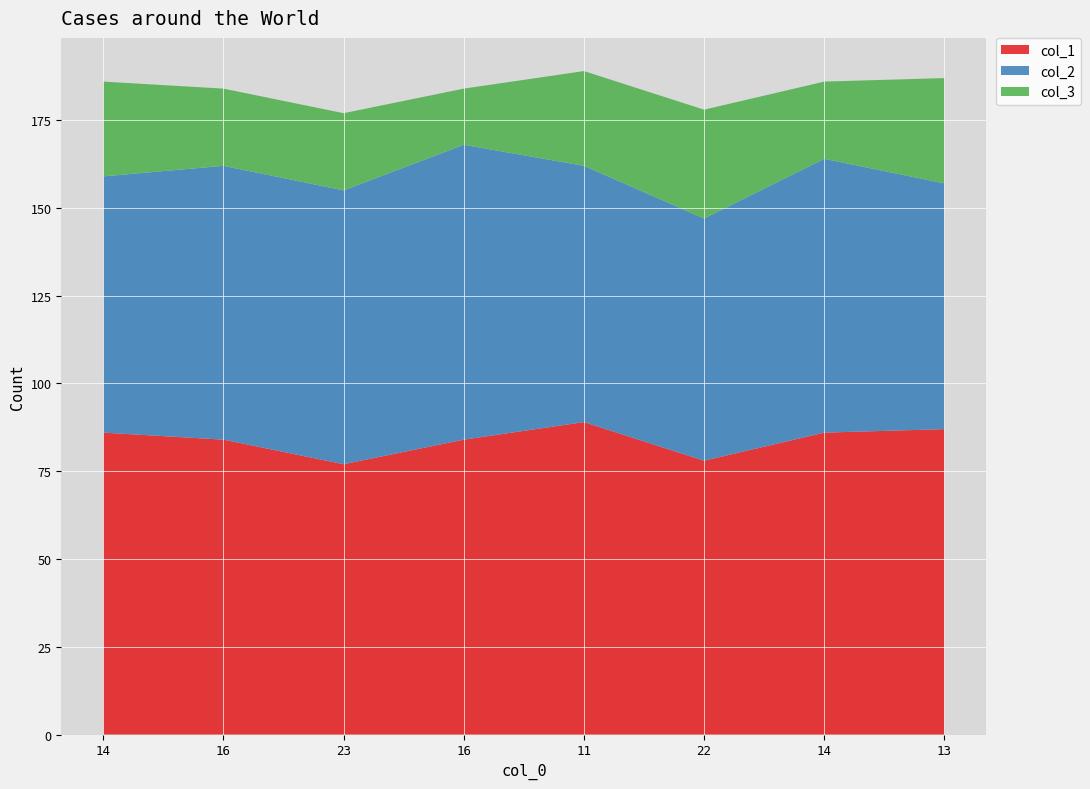

Reading left to right, transcribe all the data shown in this chart.

col_1: 14=86	16=84	23=77	16=84	11=89	22=78	14=86	13=87
col_2: 14=73	16=78	23=78	16=84	11=73	22=69	14=78	13=70
col_3: 14=27	16=22	23=22	16=16	11=27	22=31	14=22	13=30